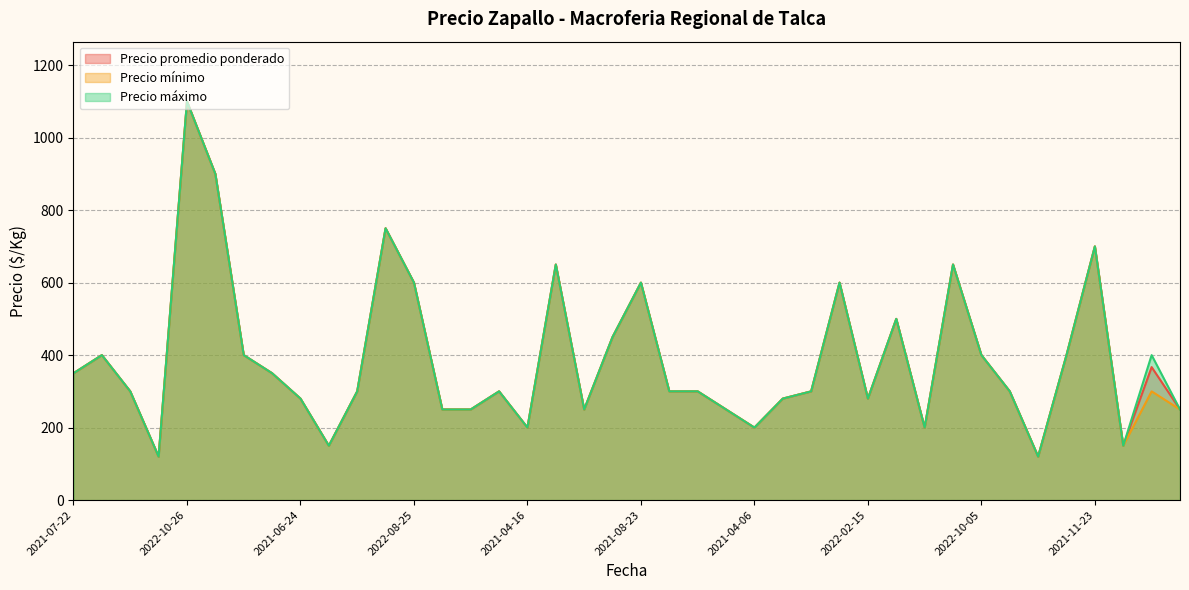

At which category is the sum across all series the highest?

2022-10-26